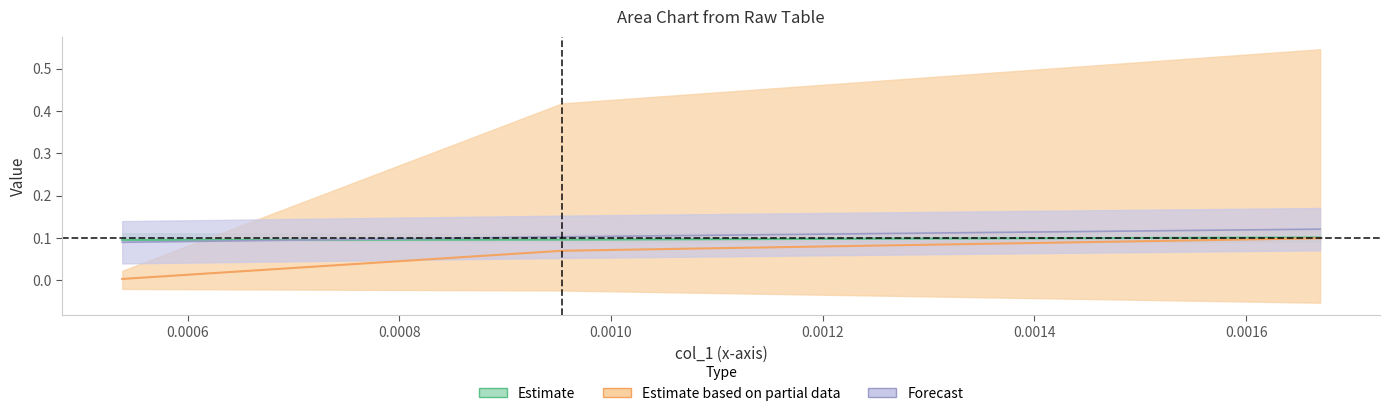

What is the approximate value of col_4 at Row 2?

0.1